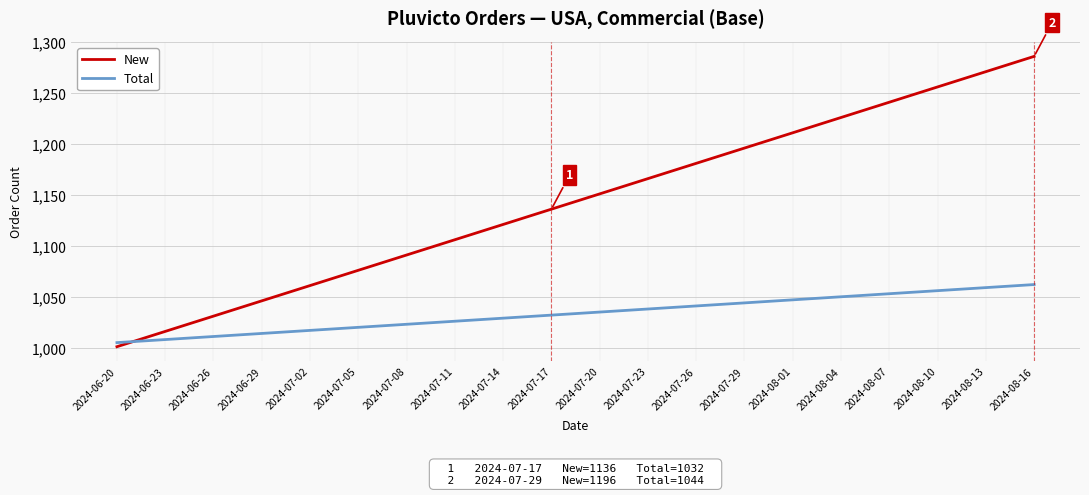

Where do New and Total first cross each other?

2024-06-20 and 2024-06-23